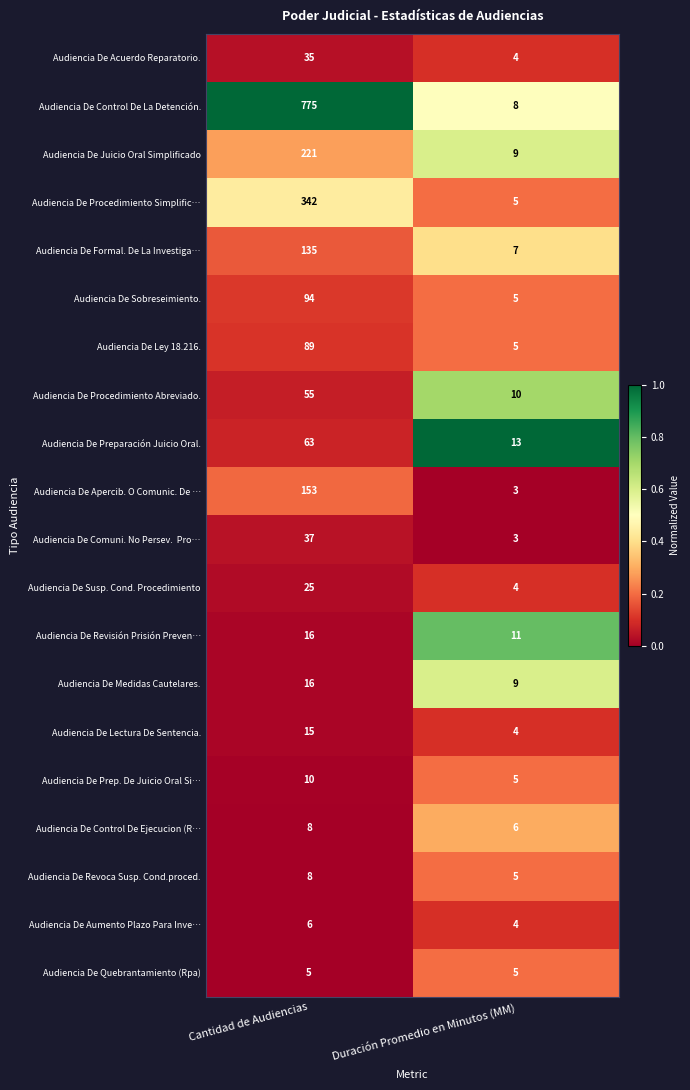

Which category has the lowest value across all series?

Duración Promedio en Minutos (MM)